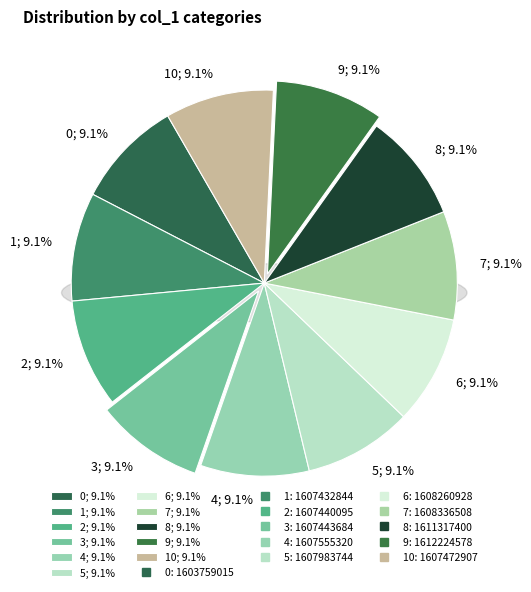

Which has a higher value, 5 or 1?

5